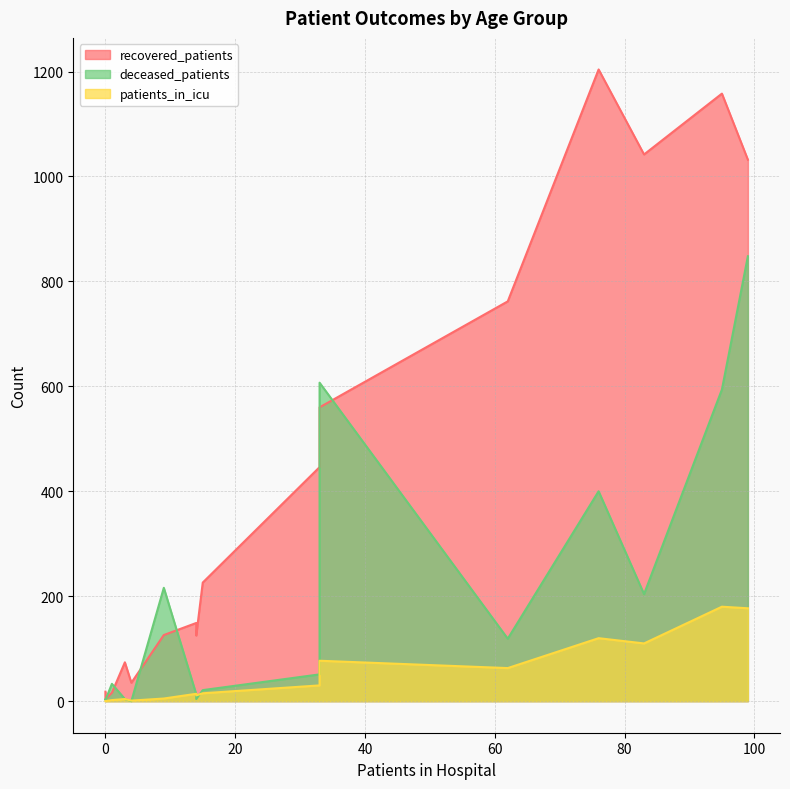

Which series has the largest range (max minus min)?

recovered_patients